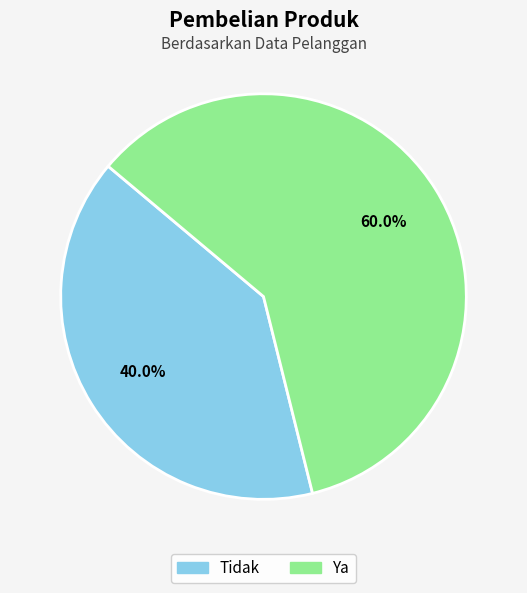

How many segments does this pie chart have?

2